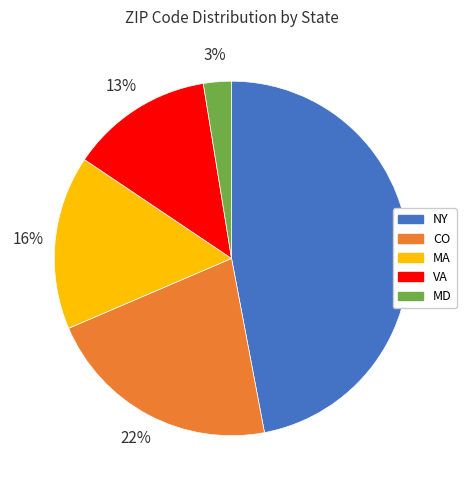

Which category has the smallest portion of the pie?

MD